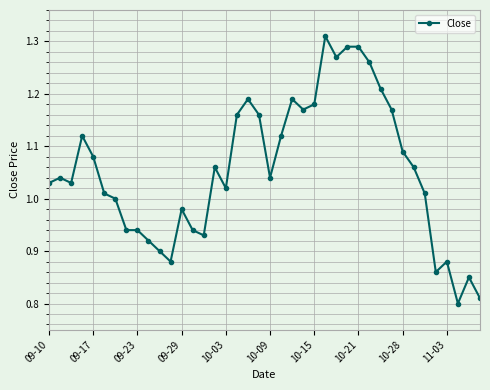

What is the difference between the maximum and minimum values?

0.5